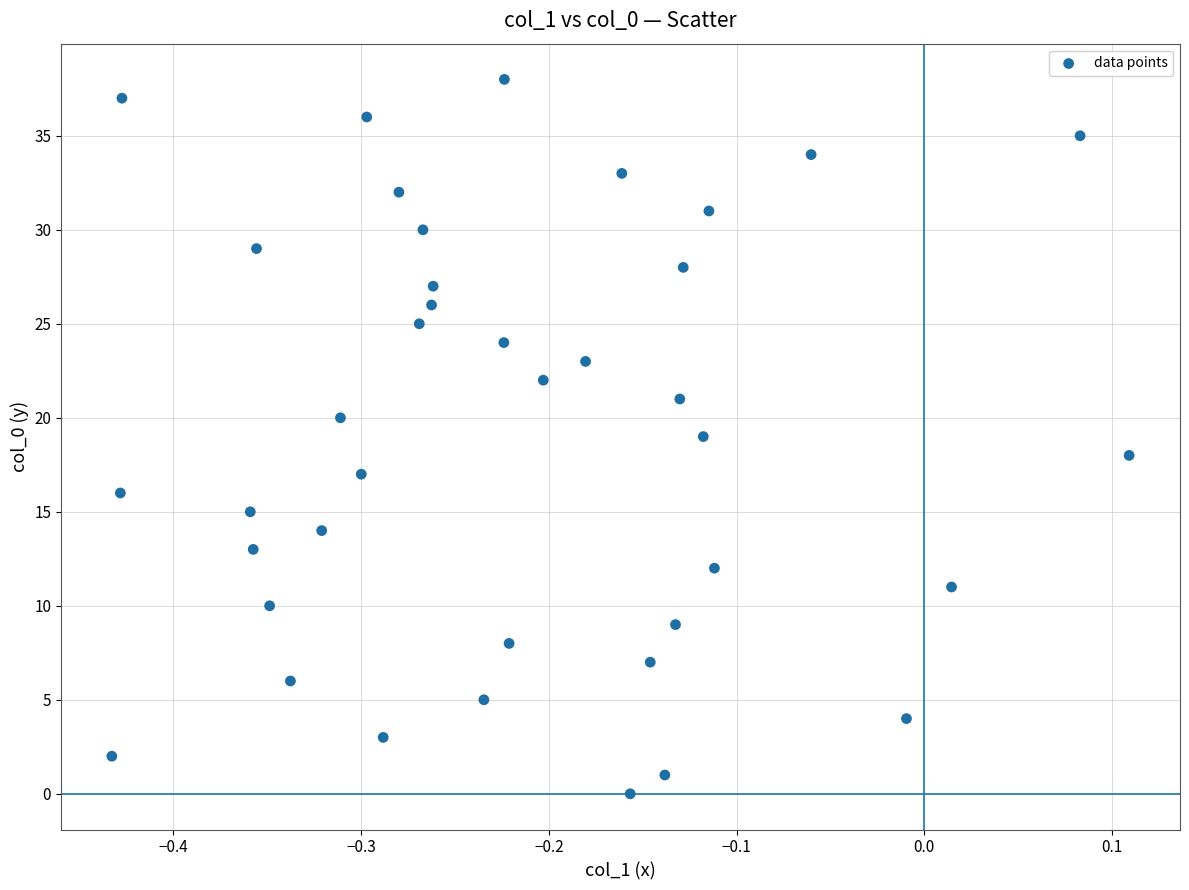

What is the range of Y values (max minus min)?

38